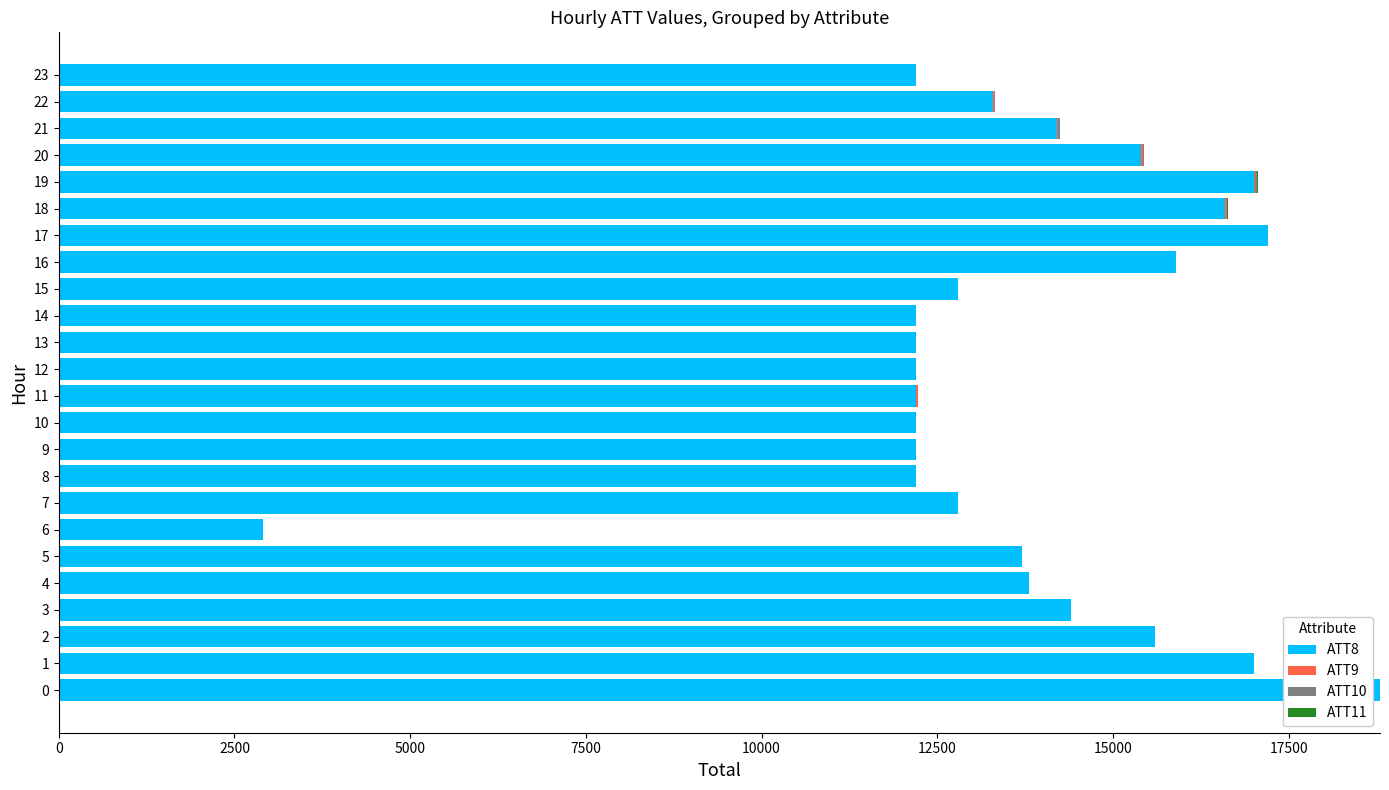

The value of ATT8 at 1 is 17000.0. True or false?

True